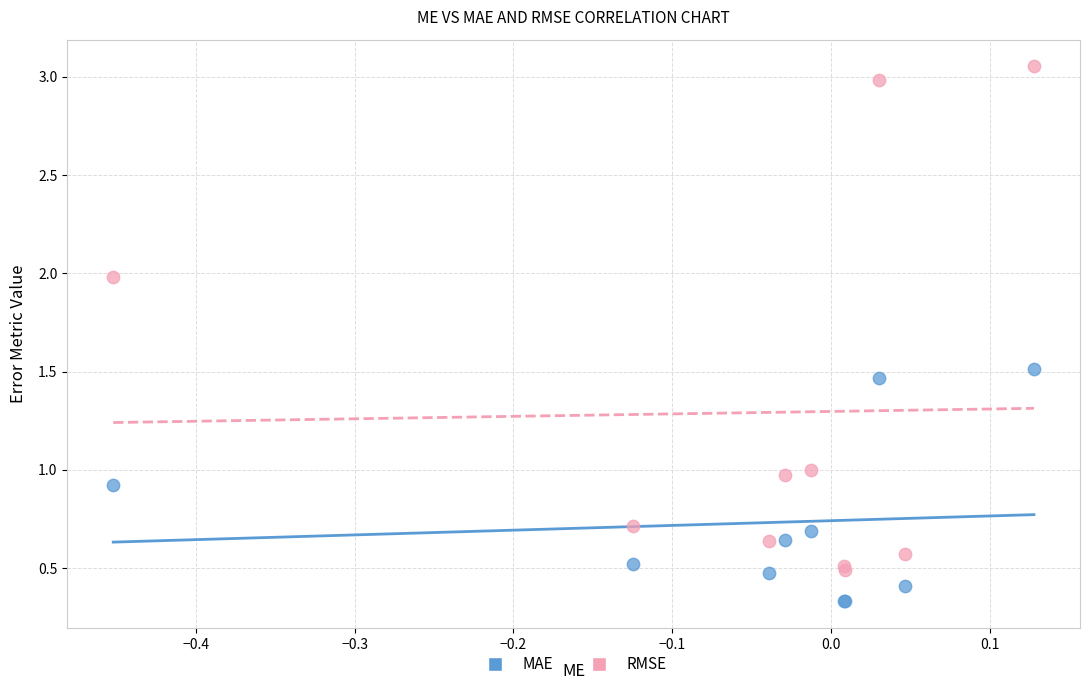

Which series reaches the minimum Y coordinate?

MAE